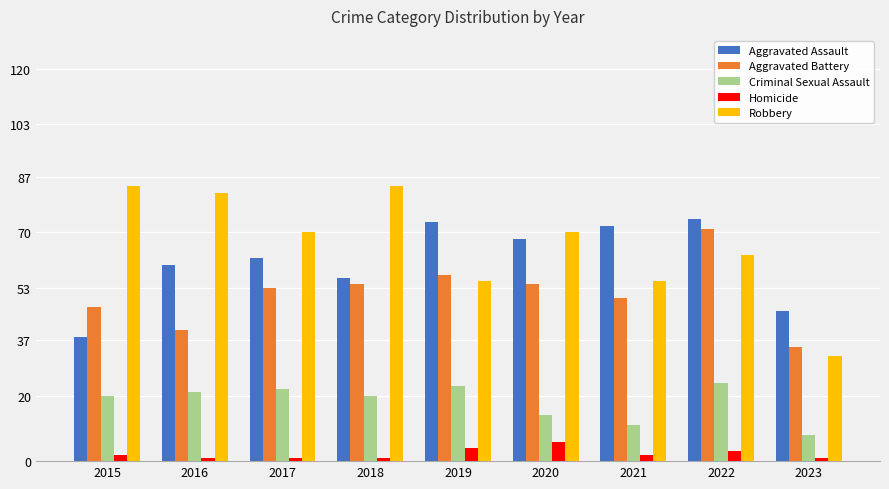

What is the value of the Homicide bar at the 2nd from the left?

1